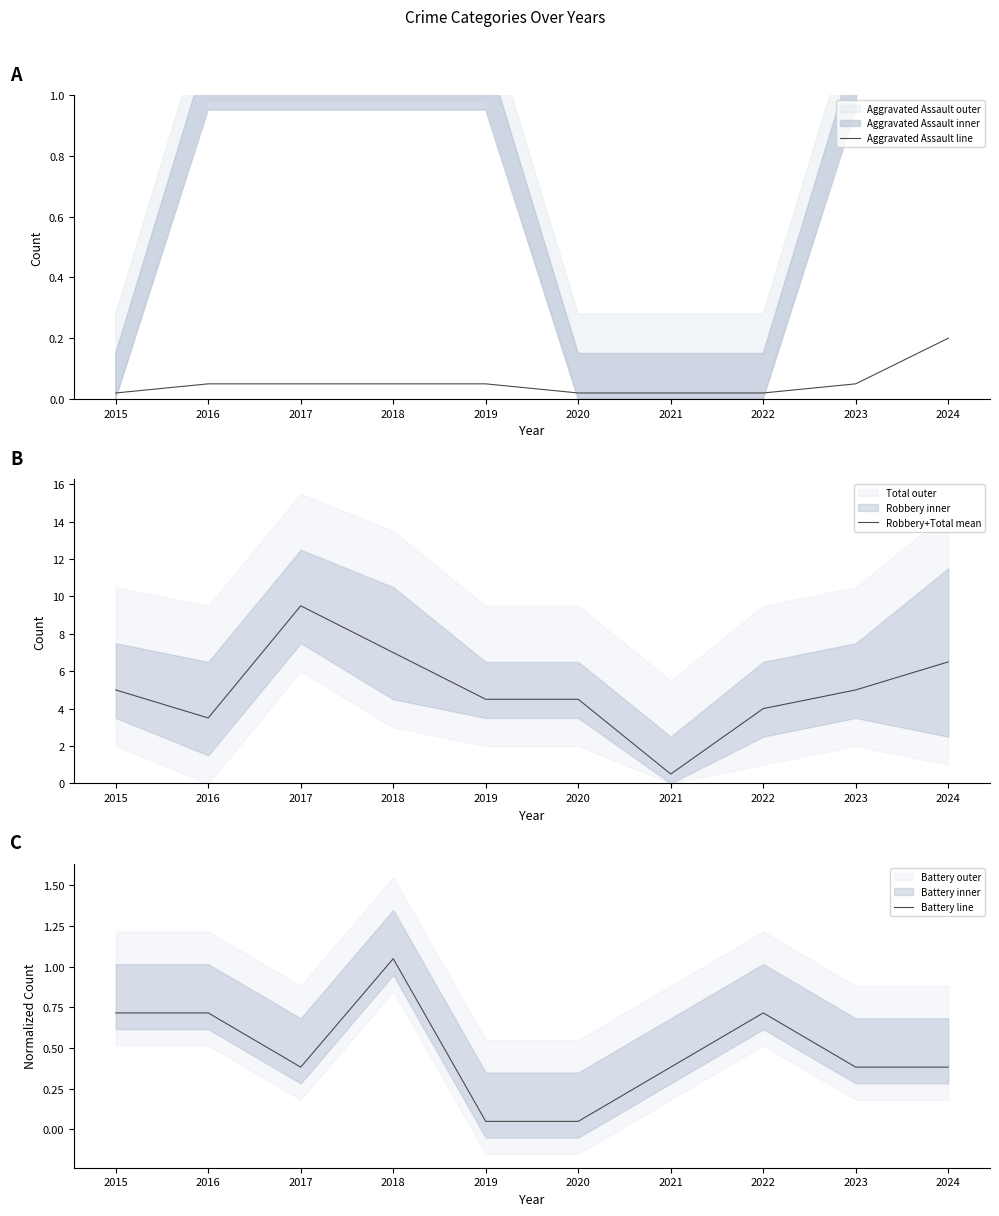

Between 2019 and 2022, which series saw the biggest shift?

Battery line